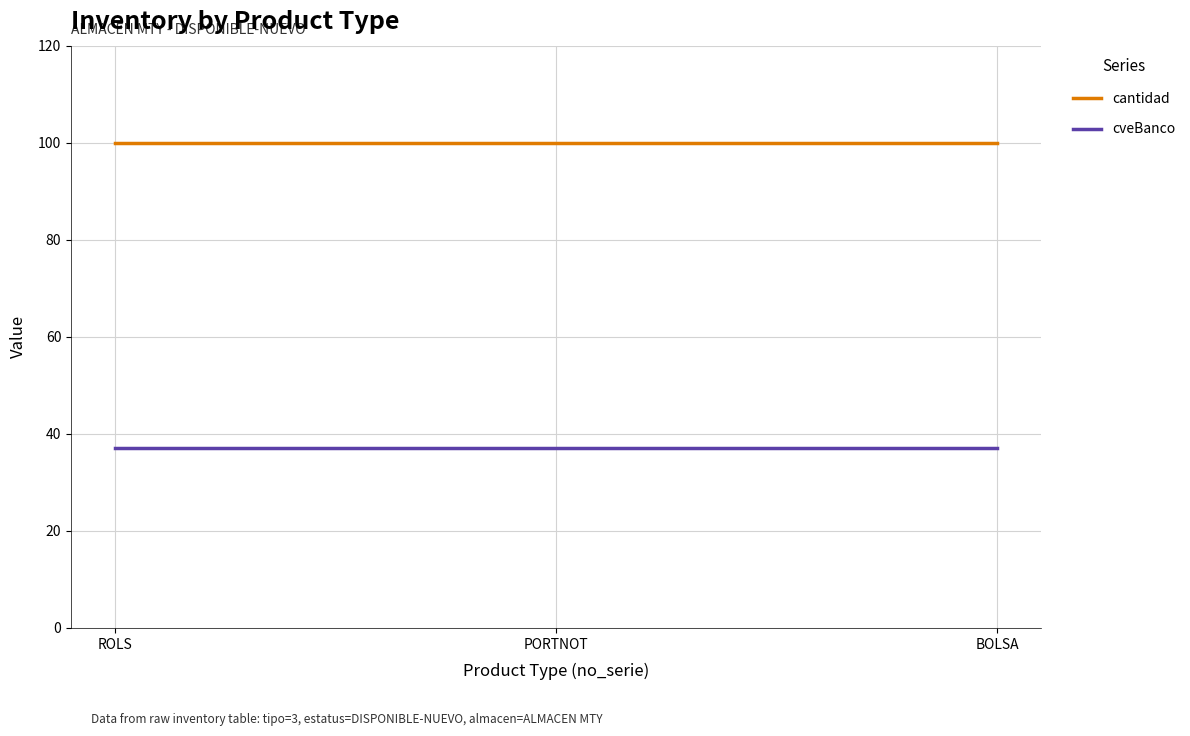

Reading left to right, list all the values displayed in this chart.

cantidad: 100	100	100
cveBanco: 37	37	37